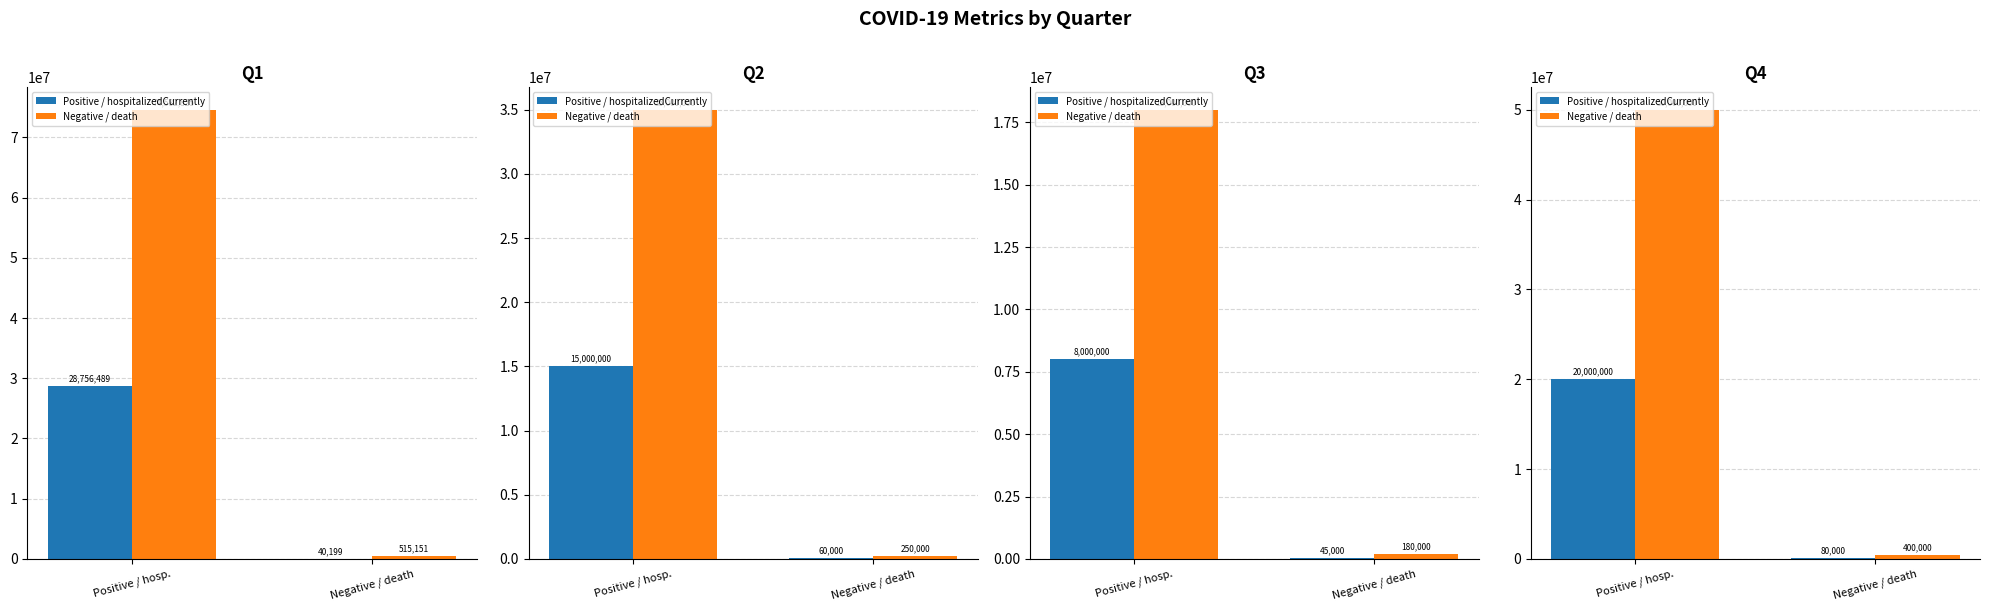

What is the label of the 1st bar from the left?

Positive / hosp.